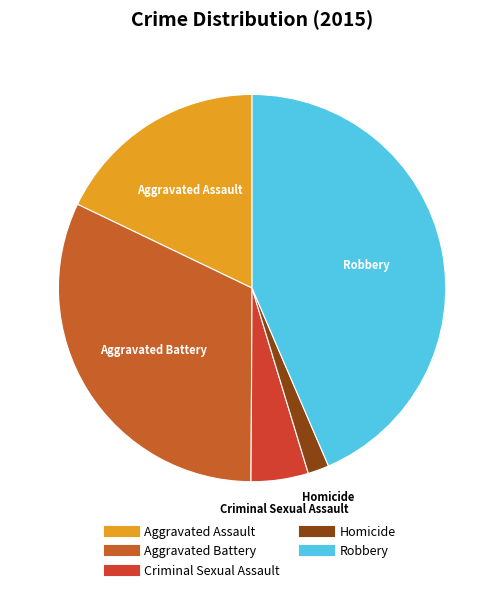

Which slice is the largest?

Robbery